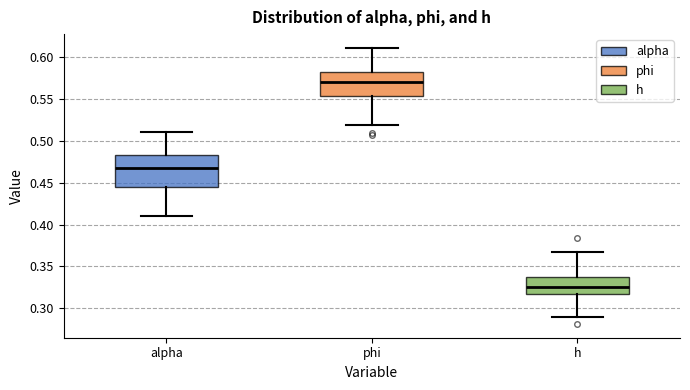

Comparing the boxes themselves (not the whiskers), which one is the tallest?

alpha